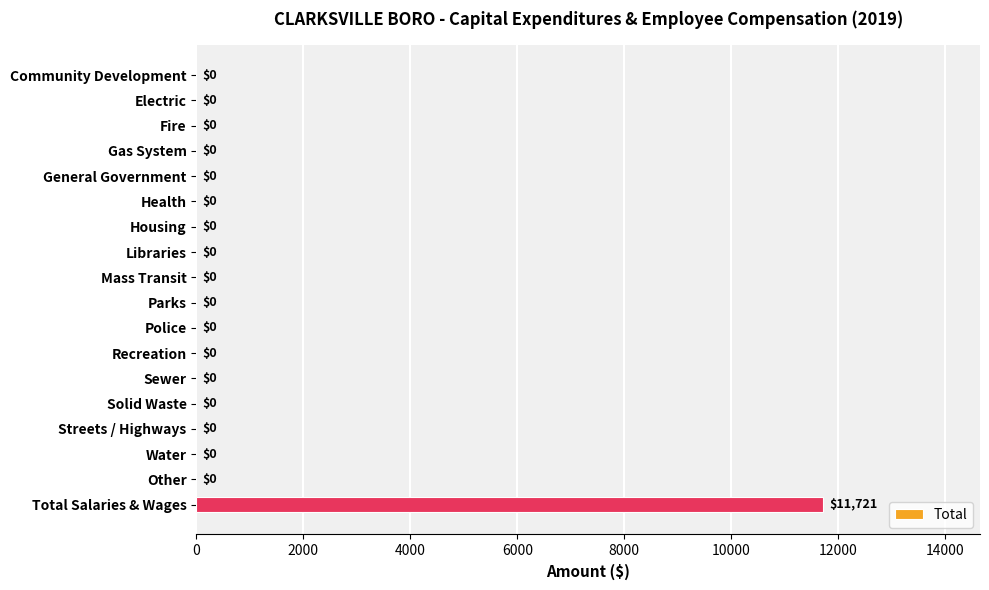

Are the bars horizontal?

Yes